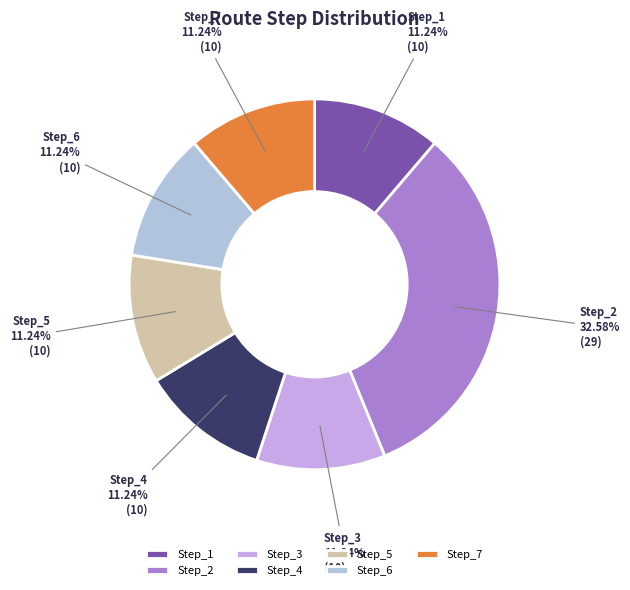

Count the number of slices in the pie.

7